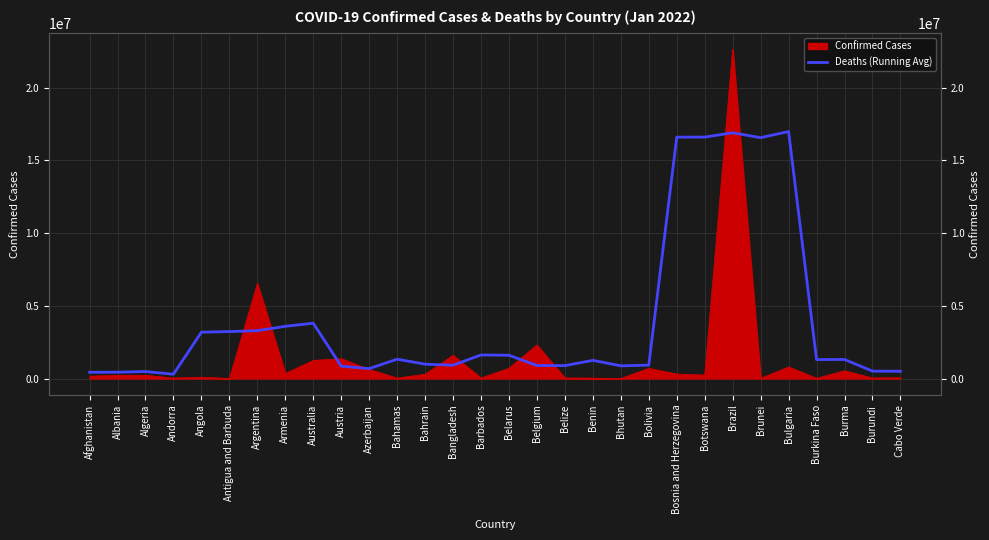

Which label corresponds to the smallest value in the chart?

Andorra